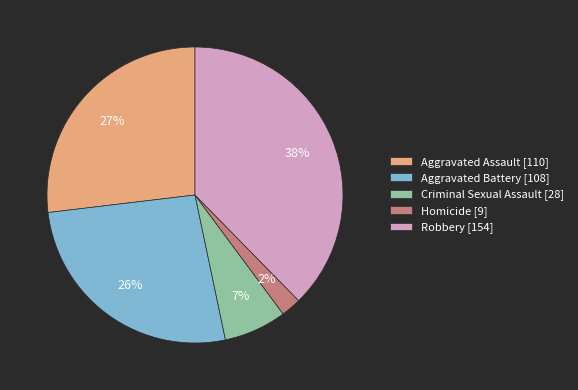

What percentage is the Homicide slice, to the nearest percent?

2%